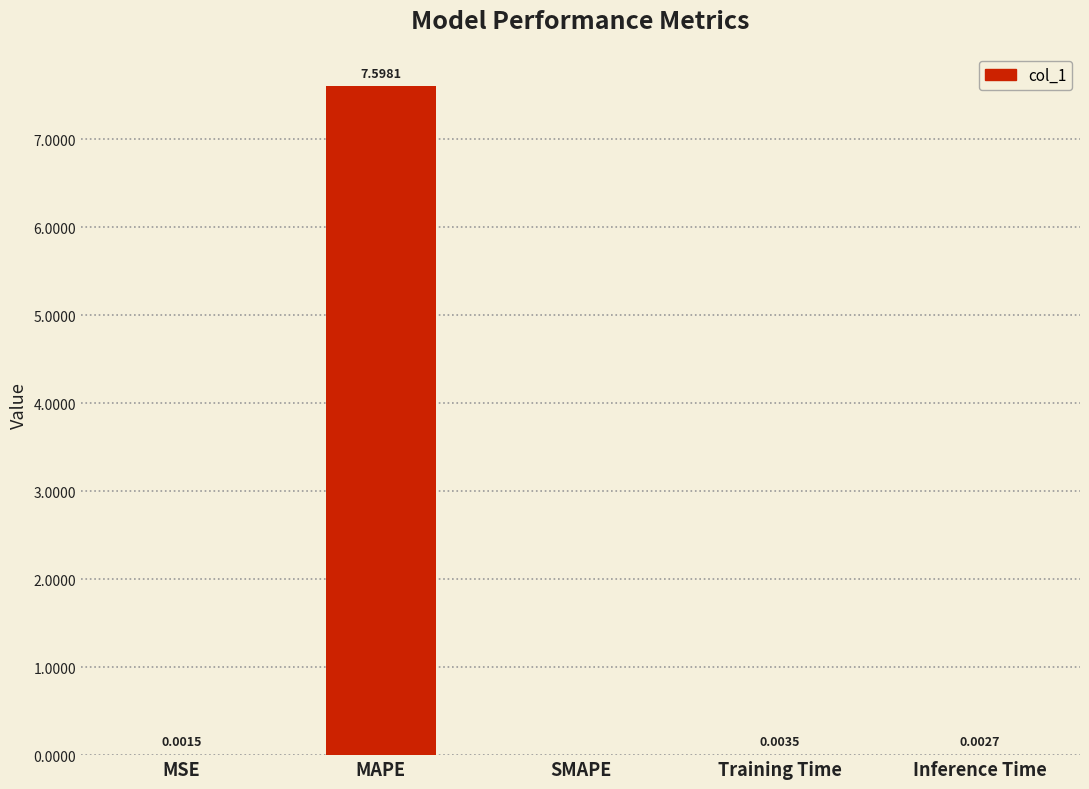

Which has a higher value, MSE or Inference Time?

Inference Time